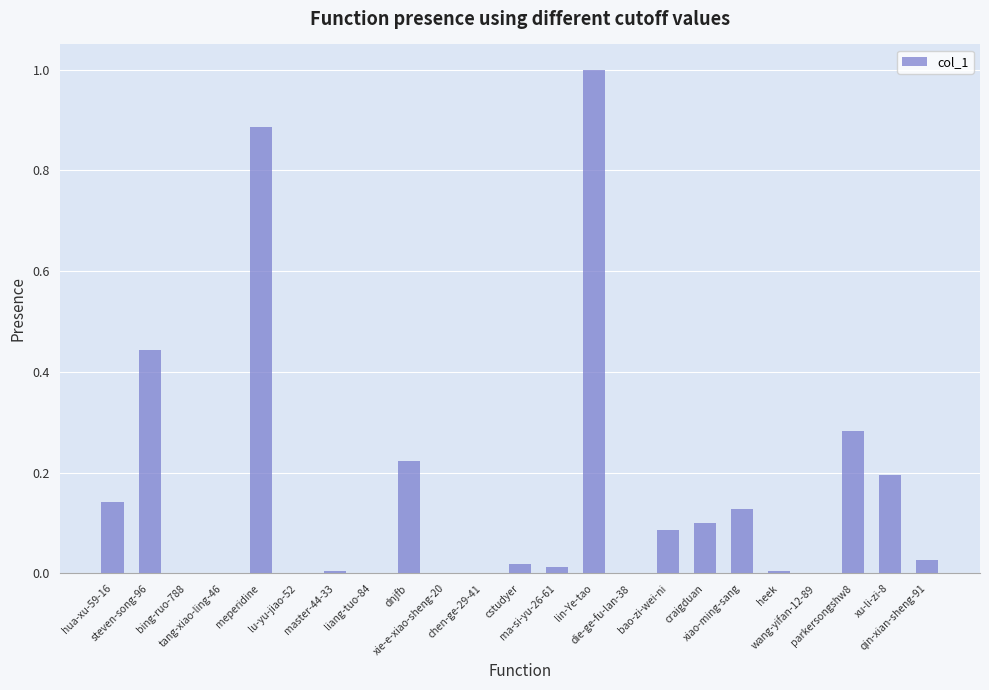

What is the greatest value displayed?

1.0